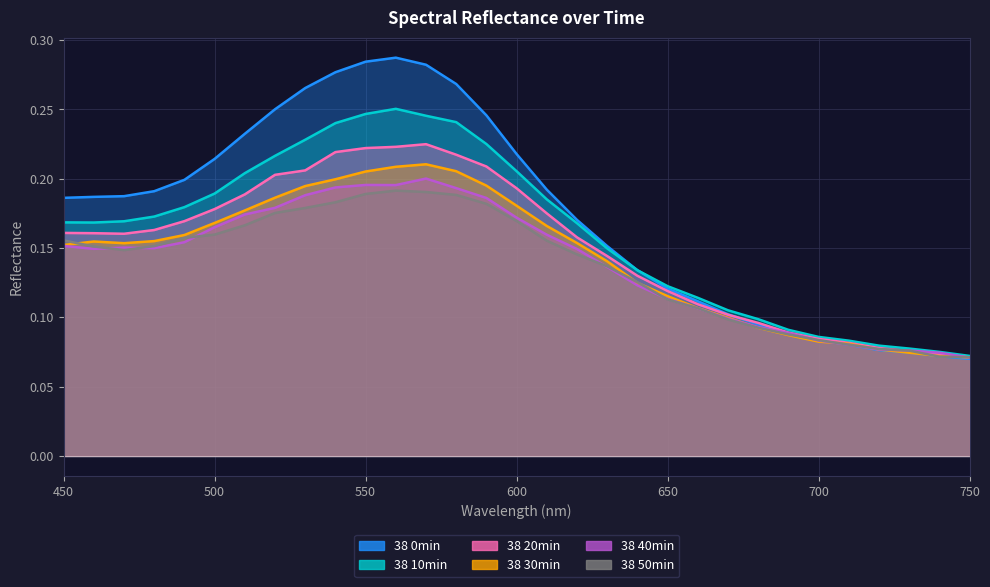

How many intersections are there between 38 30min and 38 40min?

3